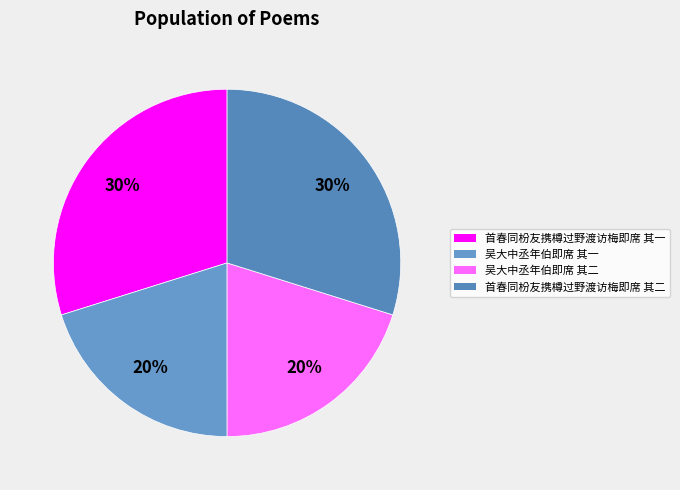

What percentage is the 首春同枌友携樽过野渡访梅即席 其二 slice, to the nearest percent?

30%